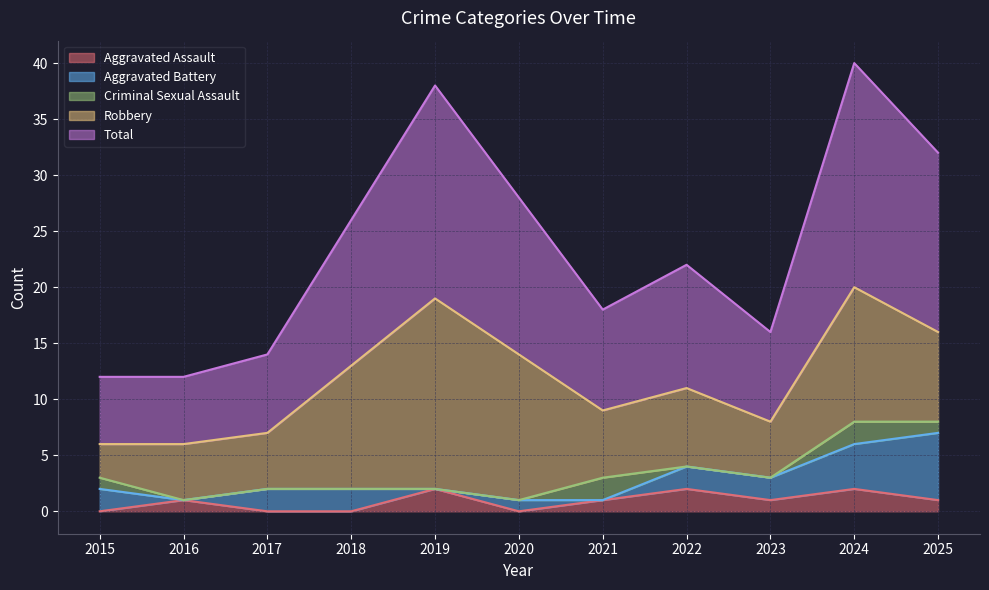

Is the value of Total at 2020 greater than the value of Robbery at 2020?

Yes